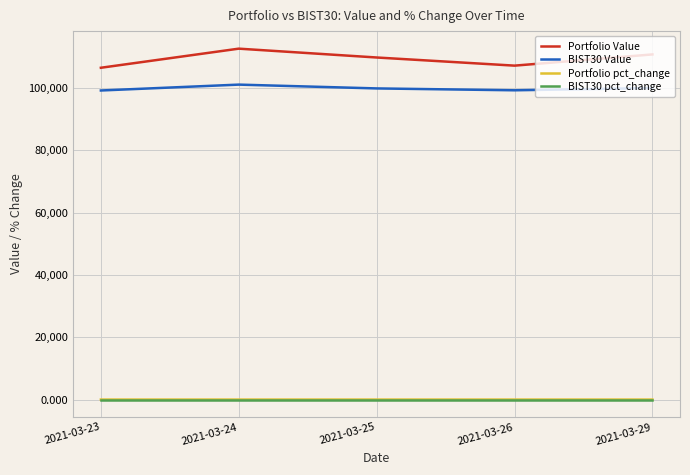

True or false: Portfolio Value and BIST30 pct_change intersect in this chart.

False